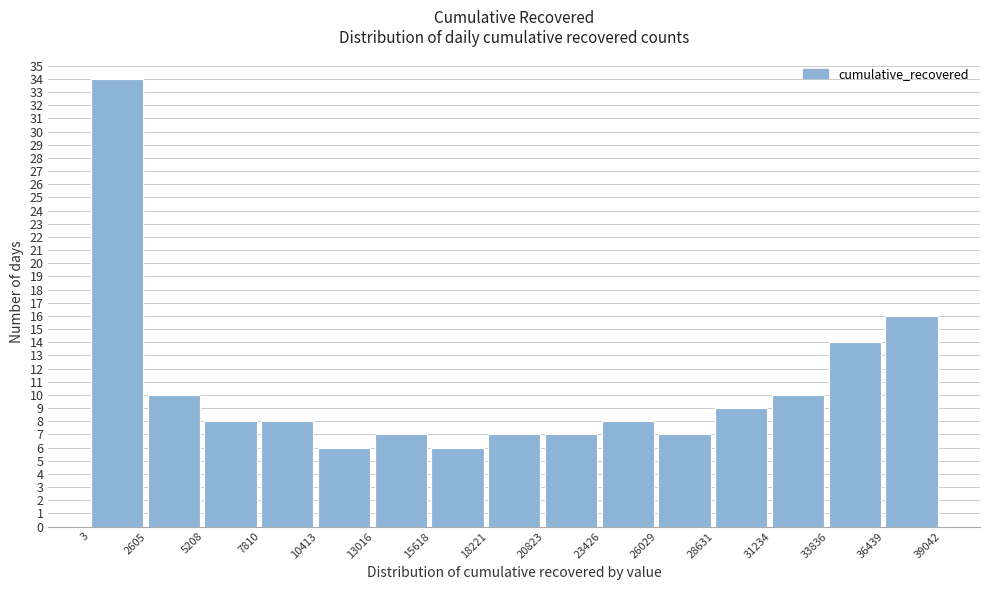

Reading left to right, transcribe this chart: for each bar, give the range it covers on the x-axis and its height. The values are not printed on the chart, so give them approximately, as read against the axis.

3 to 2605: 34
2605 to 5208: 10
5208 to 7810: 8
7810 to 10413: 8
10413 to 13016: 6
13016 to 15618: 7
15618 to 18221: 6
18221 to 20823: 7
20823 to 23426: 7
23426 to 26029: 8
26029 to 28631: 7
28631 to 31234: 9
31234 to 33836: 10
33836 to 36439: 14
36439 to 39042: 16